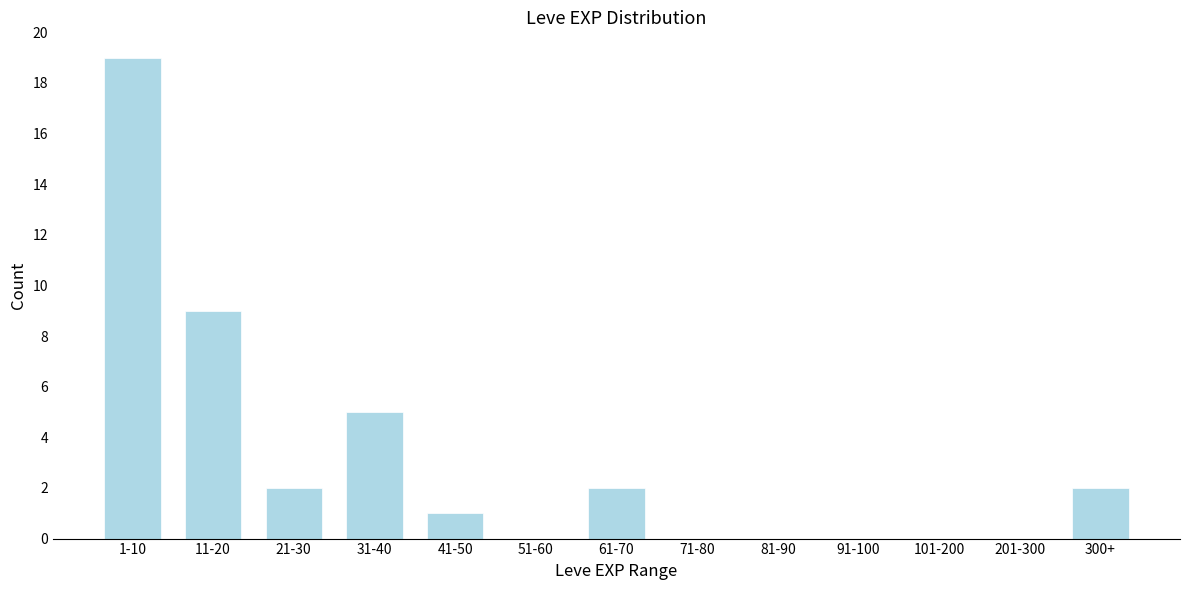

Reading right to left, list all the values displayed in this chart.

300+=2	201-300=0	101-200=0	91-100=0	81-90=0	71-80=0	61-70=2	51-60=0	41-50=1	31-40=5	21-30=2	11-20=9	1-10=19